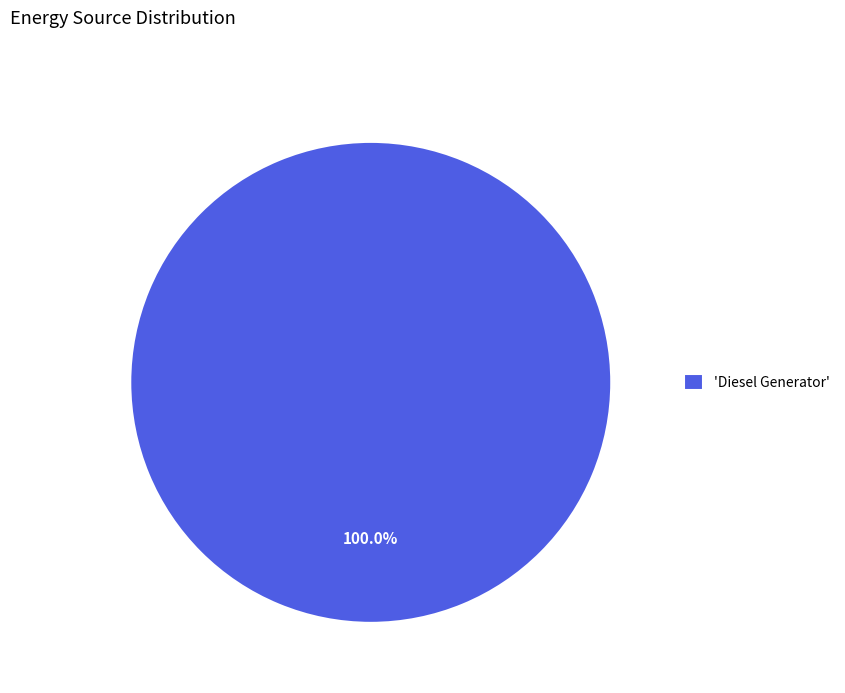

Is there any slice that represents more than half of the pie?

Yes